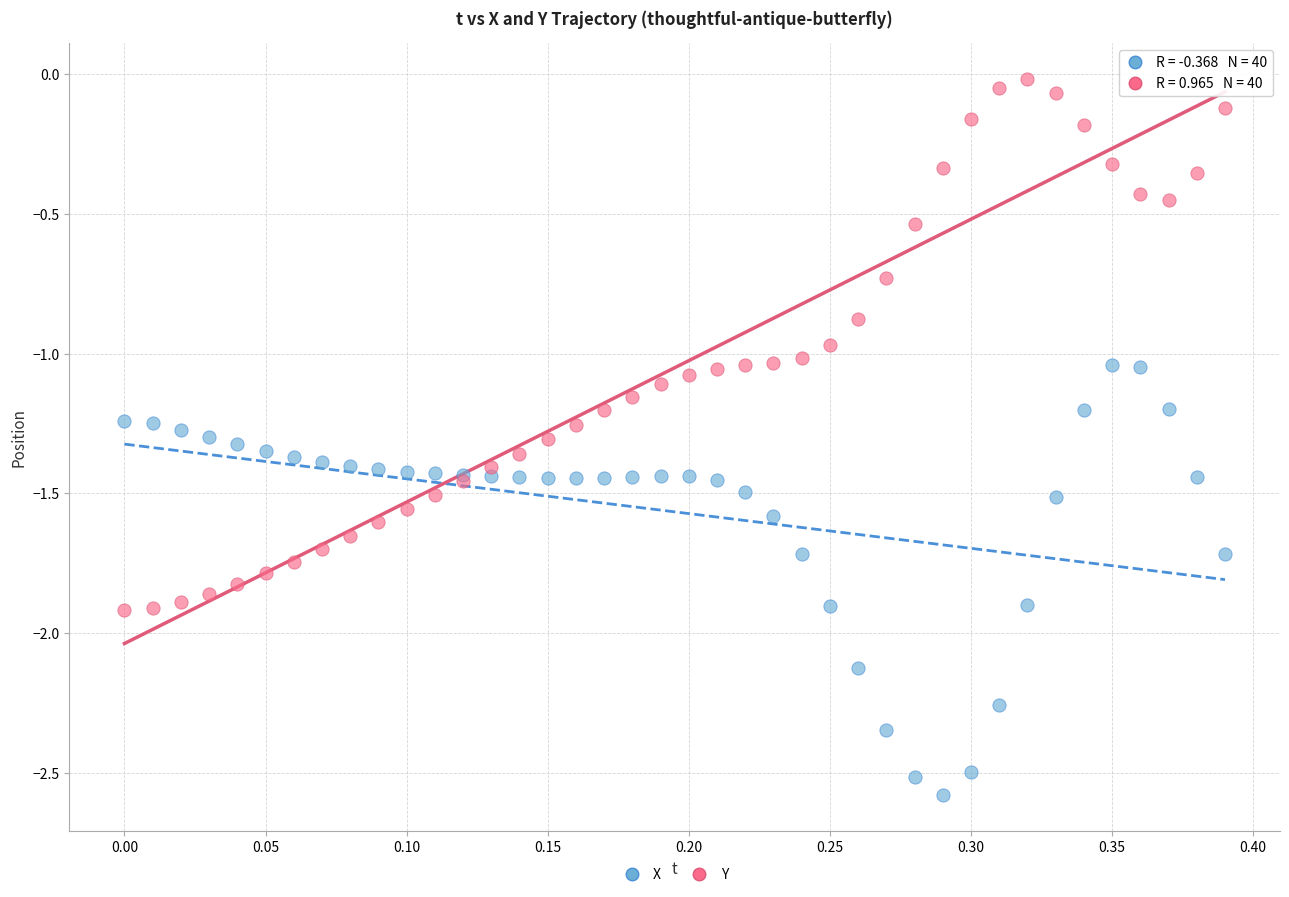

Which series contains the lowest Y value?

X